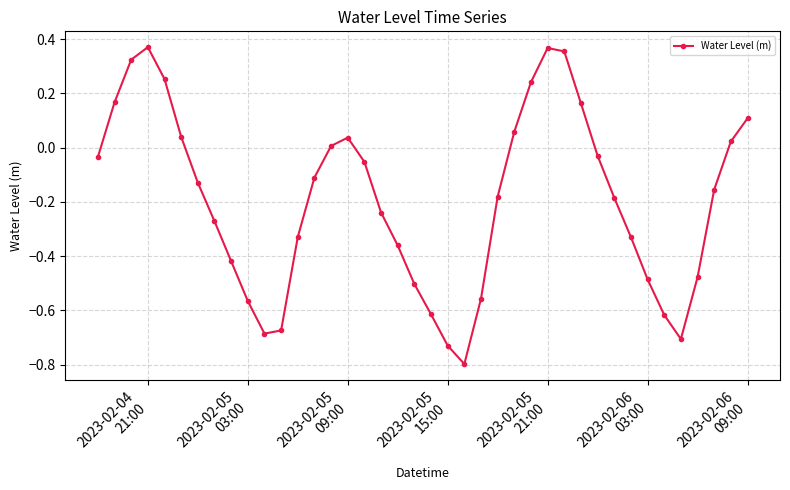

Count the number of categories in the chart.

40